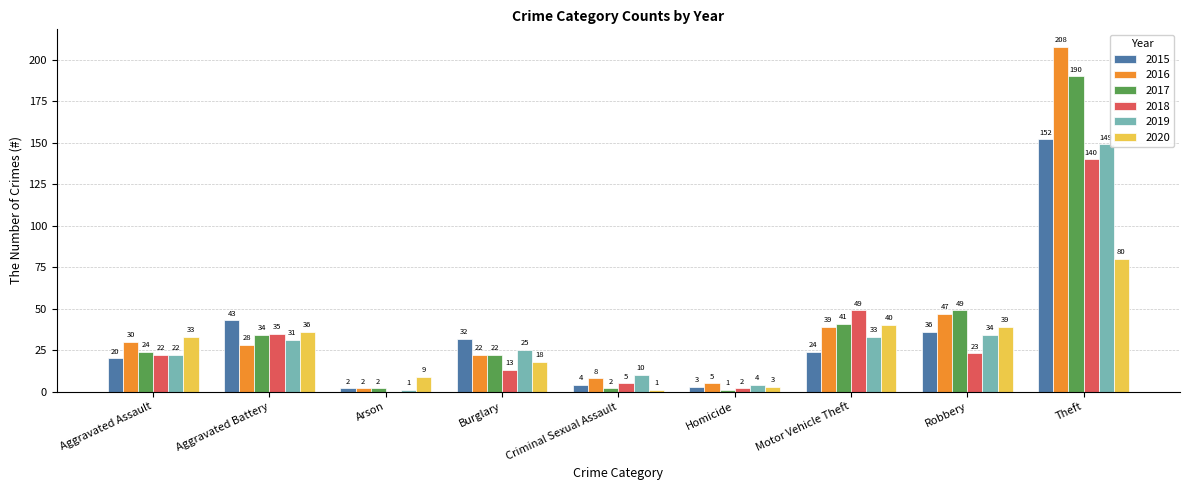

Which series changed the most between Aggravated Assault and Aggravated Battery?

2015